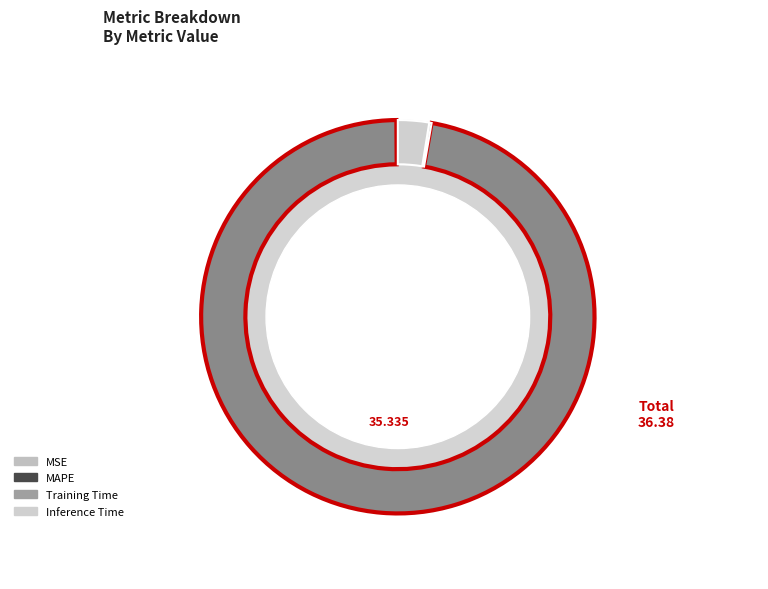

What percentage is the Inference Time slice, to the nearest percent?

3%